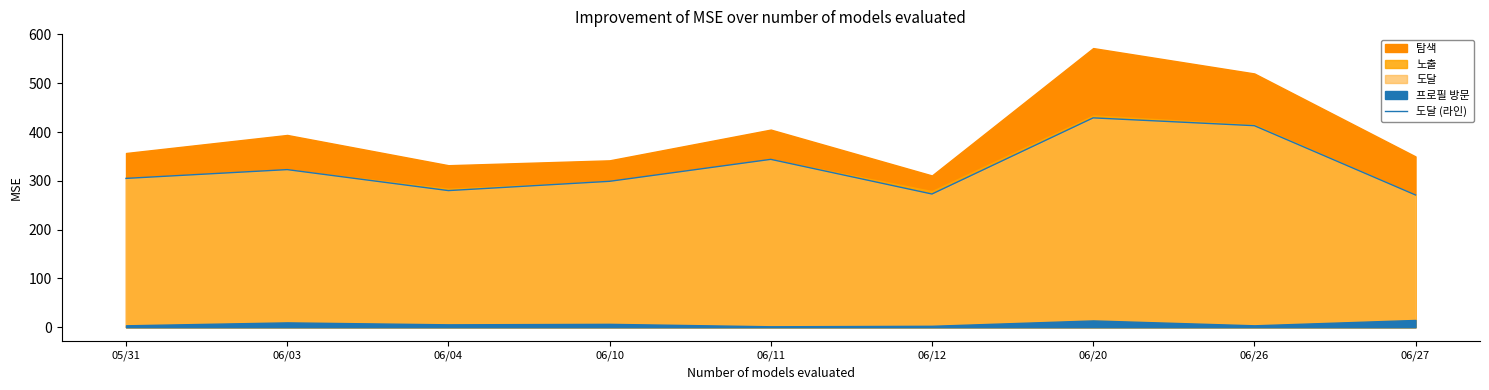

What is the label of the 7th point from the right?

06/04